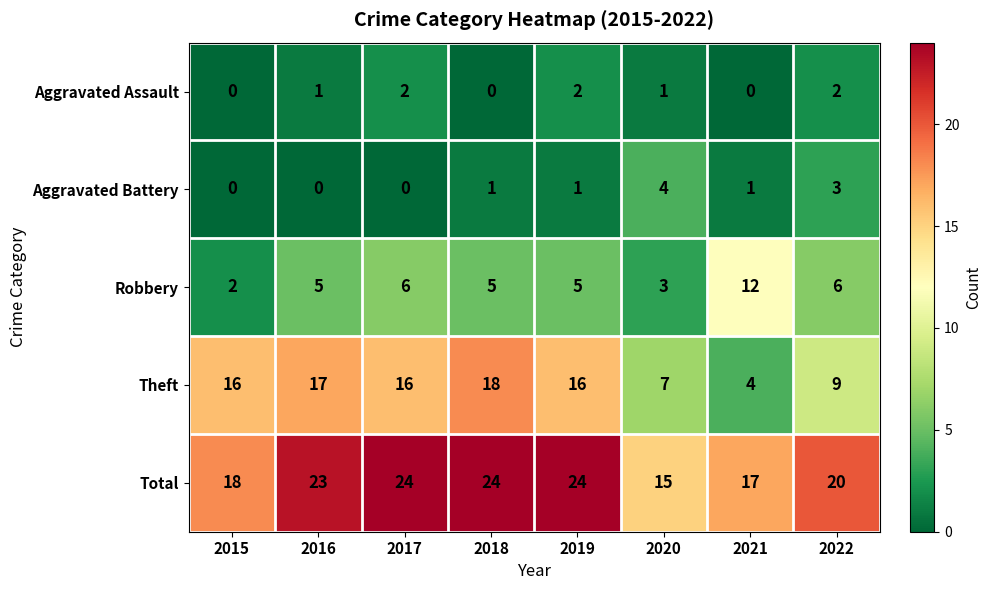

What is the sum of the Robbery values at 2016 and 2021?

17